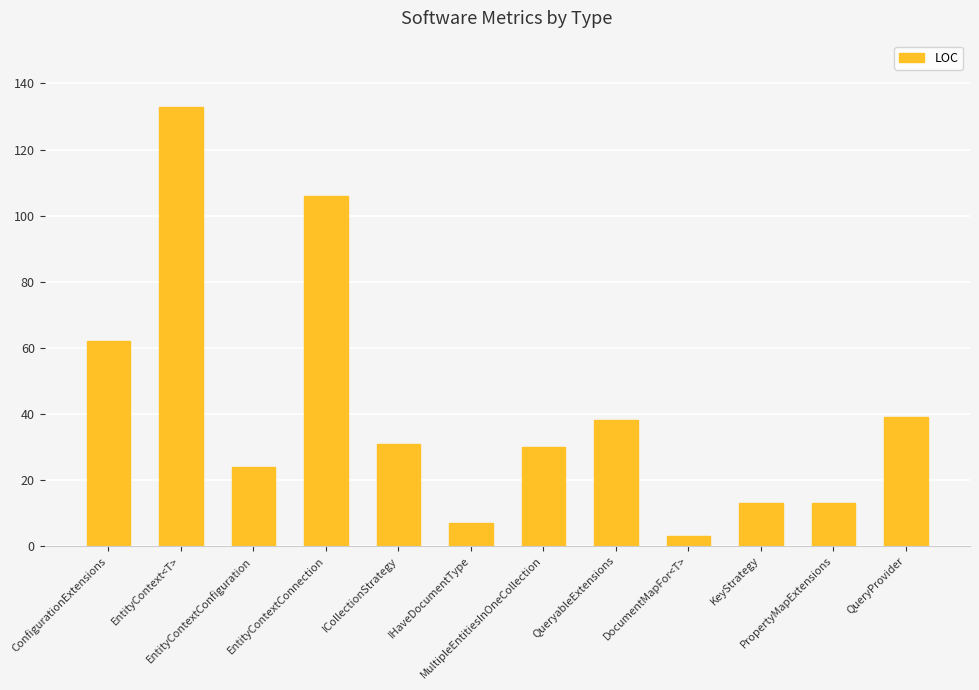

At which label is the value closest to 68?

ConfigurationExtensions